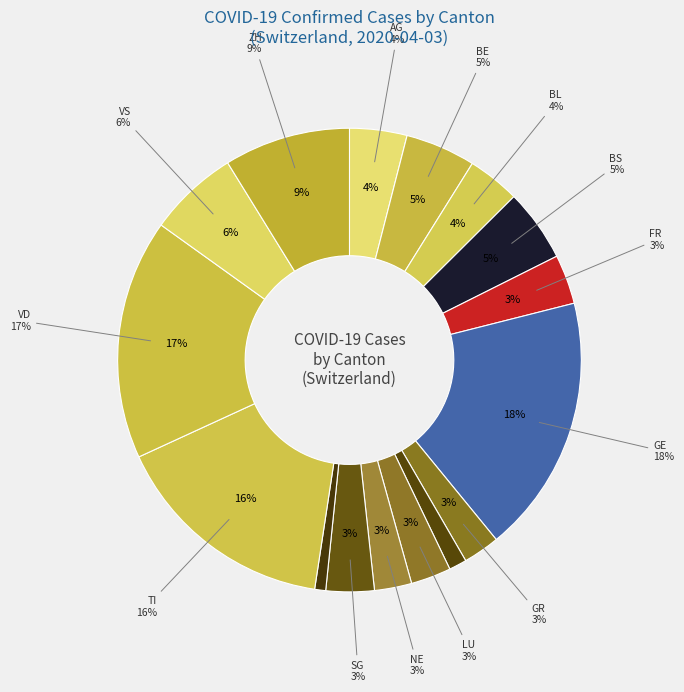

What is the total percentage of SG and NE?

6.0%